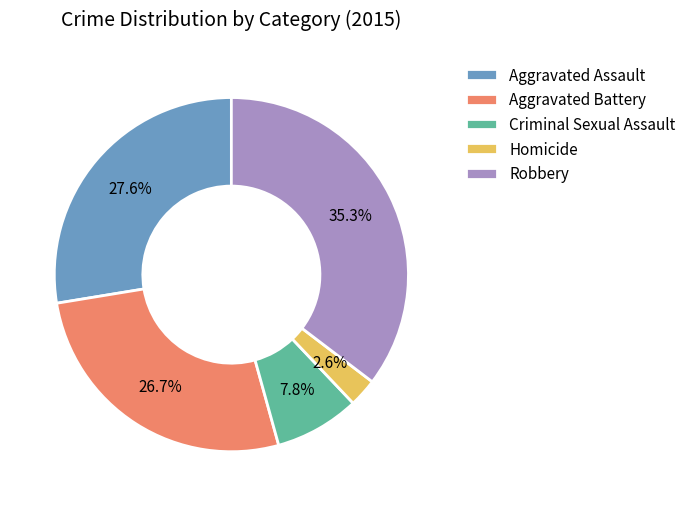

Is the sum of Homicide and Aggravated Assault greater than half?

No